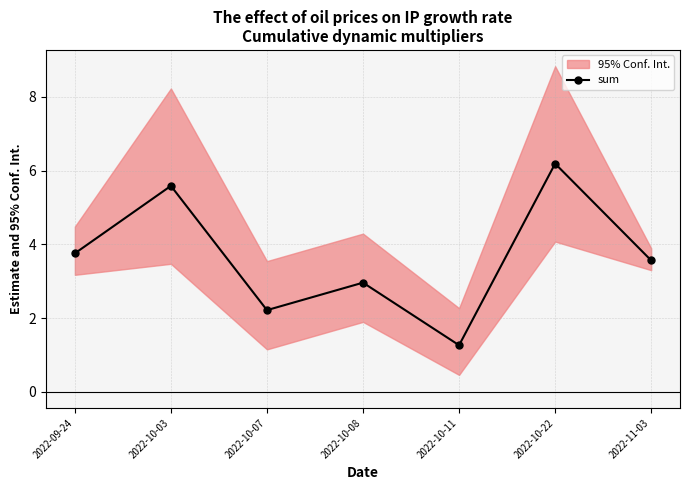

Which has a higher value, 2022-10-11 or 2022-10-07?

2022-10-07